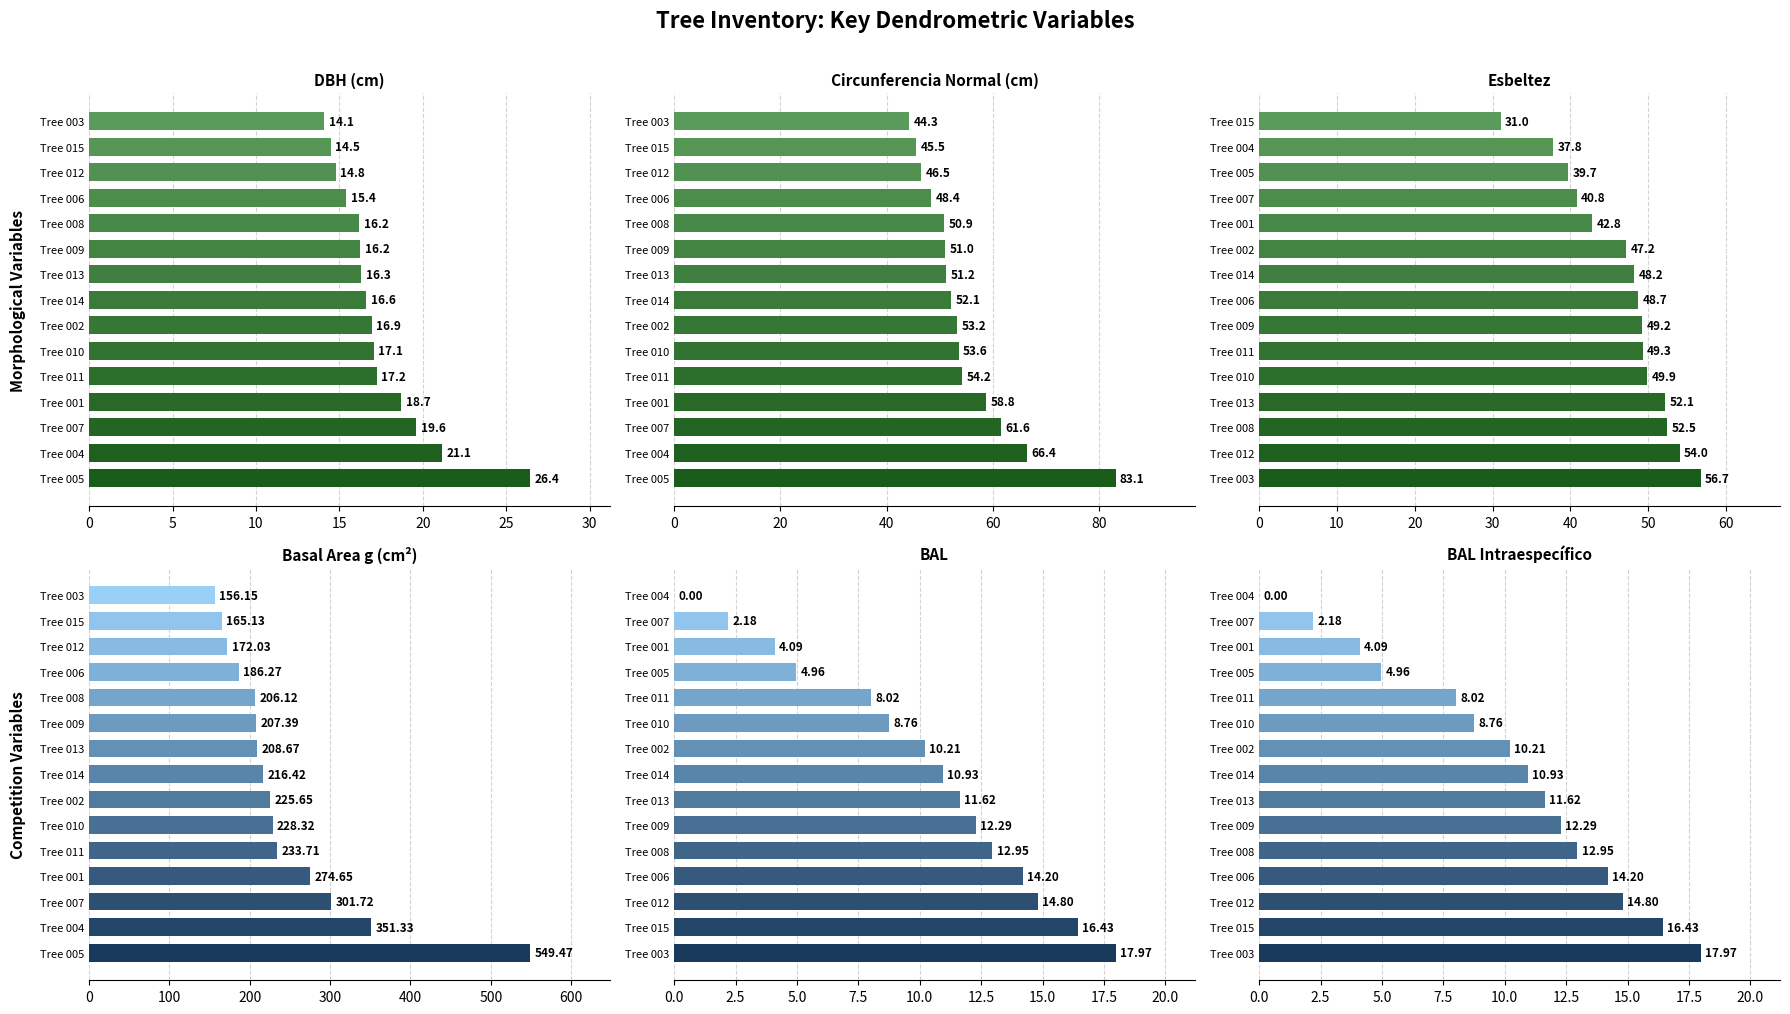

What is the difference between the bal values at 91509008 and 91509011?

4.9